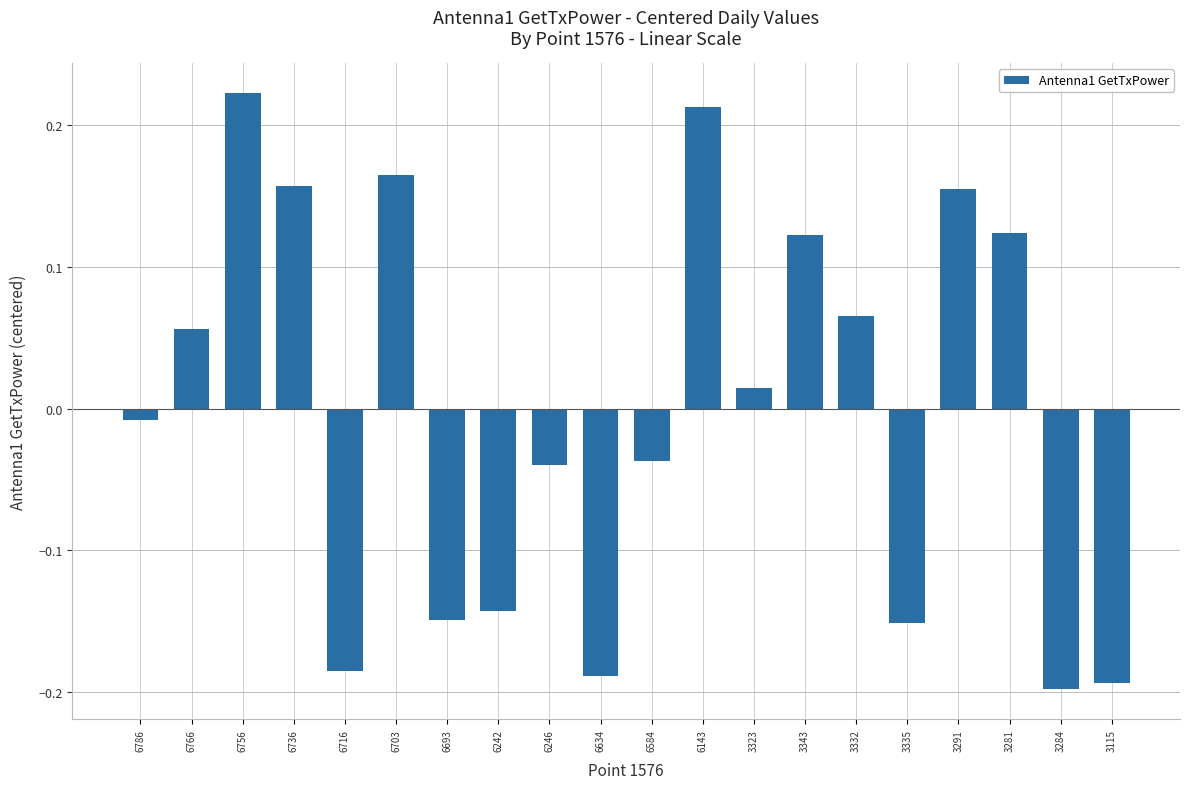

Which category has the highest value across all series?

6756